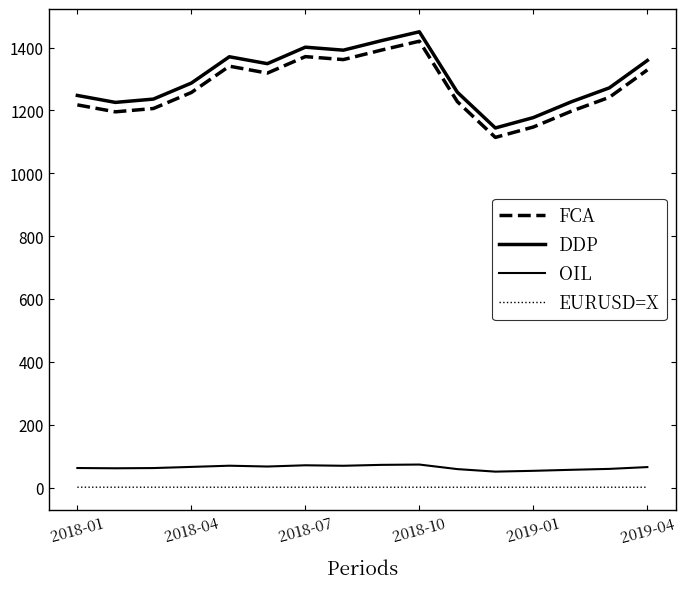

What is the minimum value for OIL?

50.8